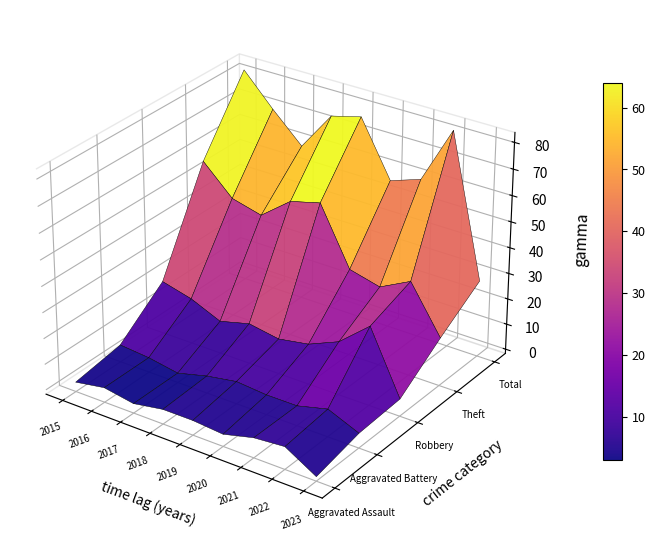

Reading left to right, transcribe all the data shown in this chart.

Aggravated Assault: 2015=2	2016=4	2017=2	2018=4	2019=4	2020=3	2021=6	2022=7	2023=0
Aggravated Battery: 2015=5	2016=4	2017=2	2018=5	2019=7	2020=6	2021=6	2022=9	2023=4
Robbery: 2015=19	2016=16	2017=11	2018=14	2019=12	2020=14	2021=19	2022=29	2023=5
Theft: 2015=56	2016=45	2017=42	2018=51	2019=54	2020=32	2021=29	2022=35	2023=17
Total: 2015=82	2016=70	2017=59	2018=74	2019=77	2020=56	2021=60	2022=82	2023=28